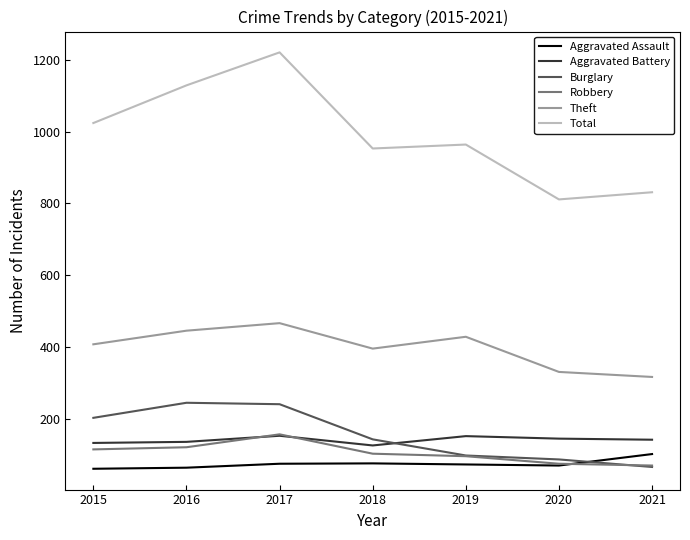

Where is the first local minimum for Theft?

2018